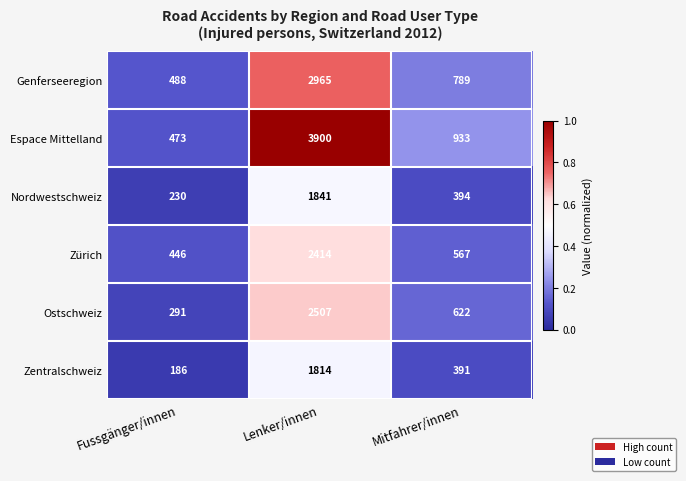

What is the average value of the Espace Mittelland series?

1769